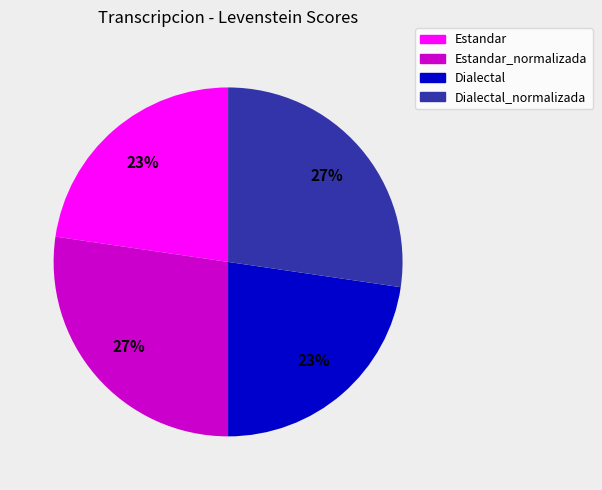

True or false: Dialectal_normalizada accounts for 37% of the total.

False